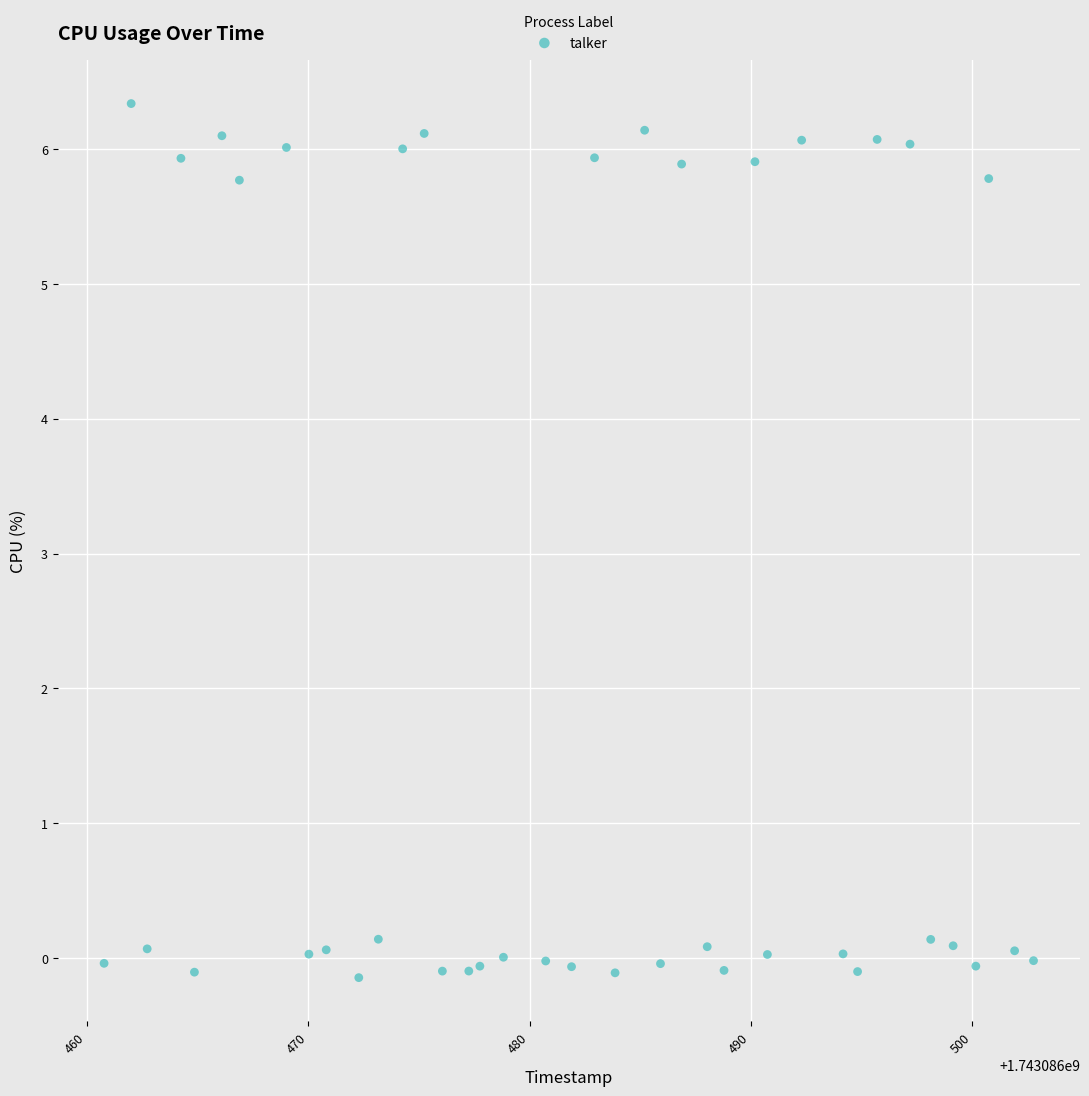

What is the range of X values (max minus min)?

42.0